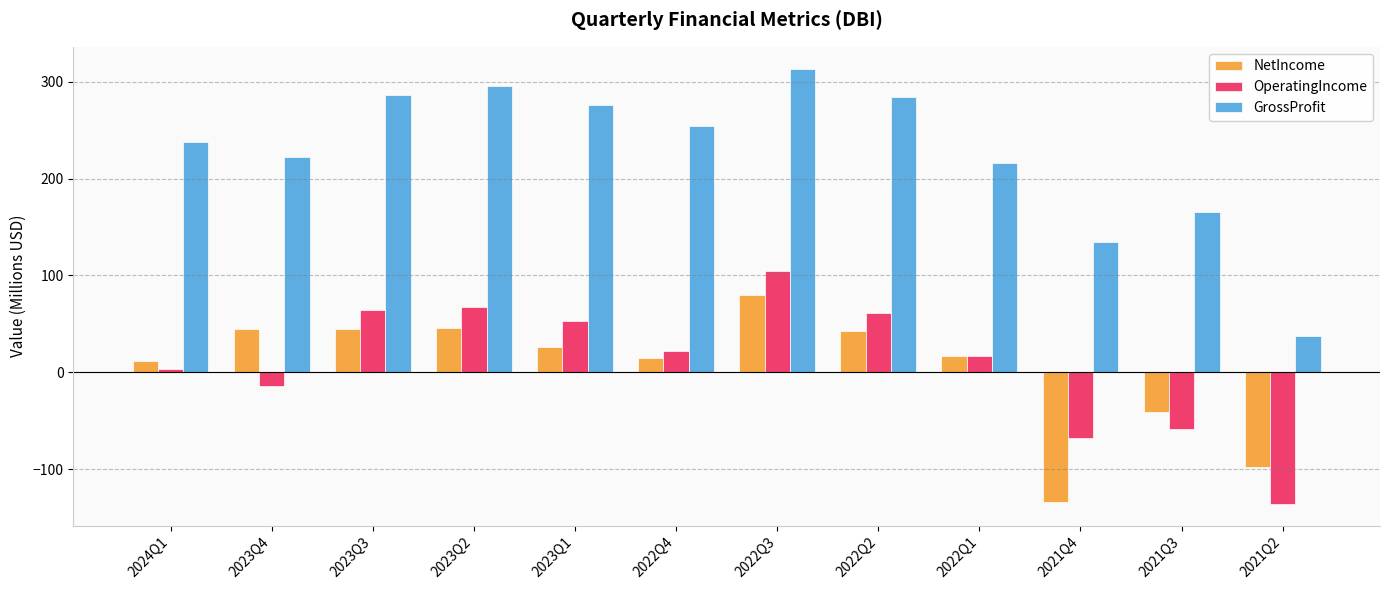

What is the difference between the maximum and minimum values in the OperatingIncome series?

240.4